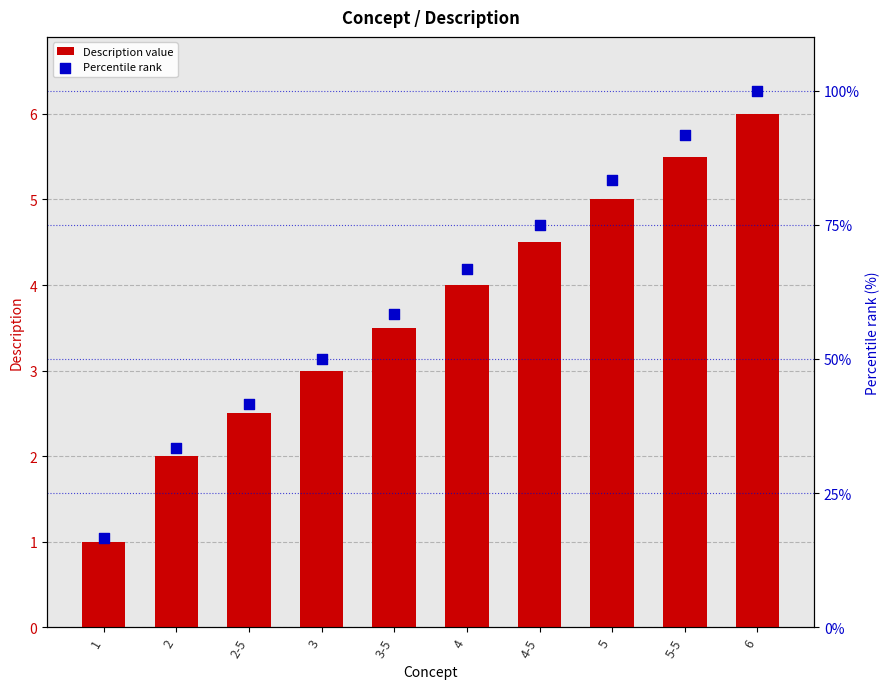

Which series contains the lowest Y value?

Description value